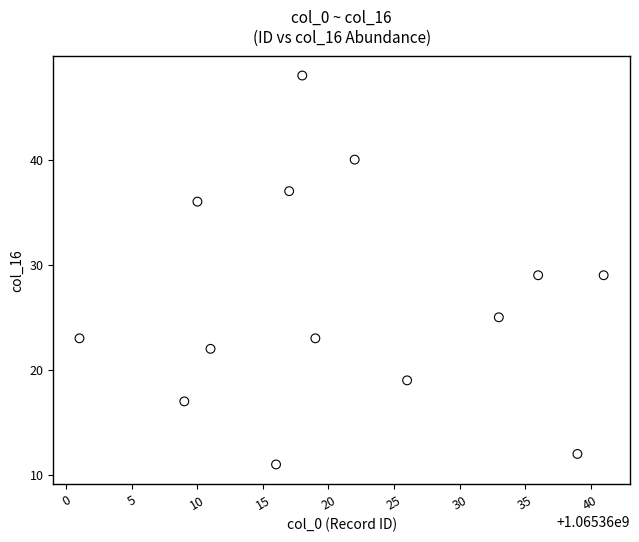

What is the range of Y values (max minus min)?

37